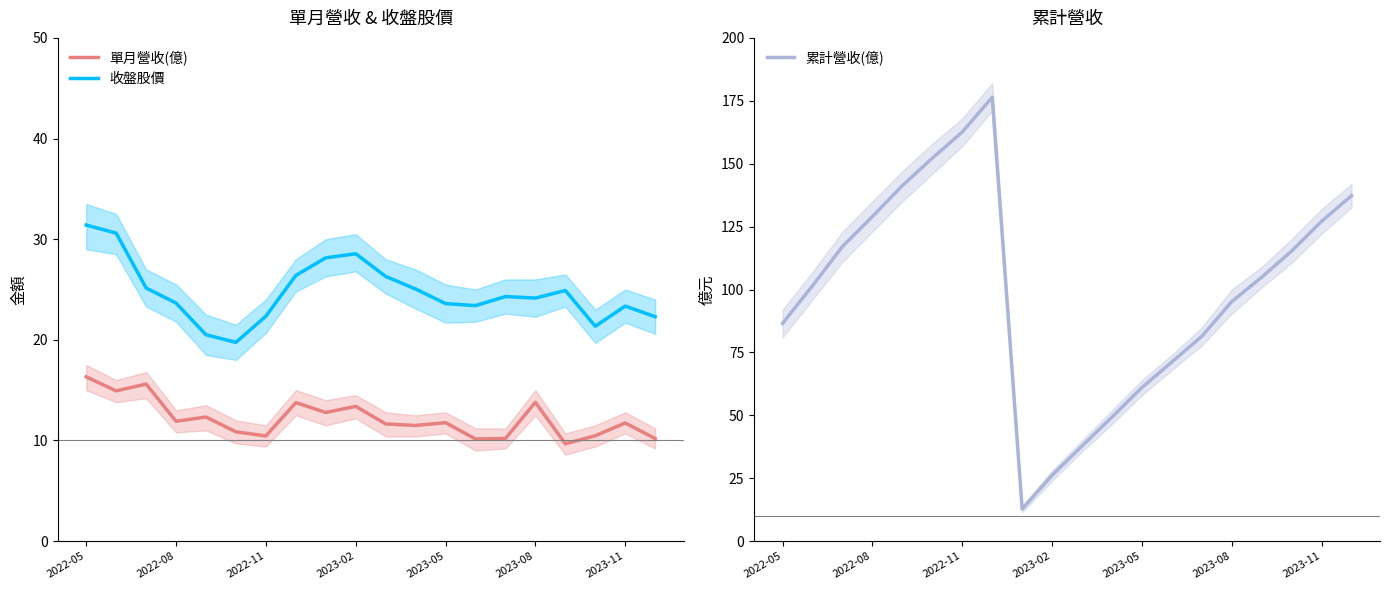

What position from the left is 11?

12